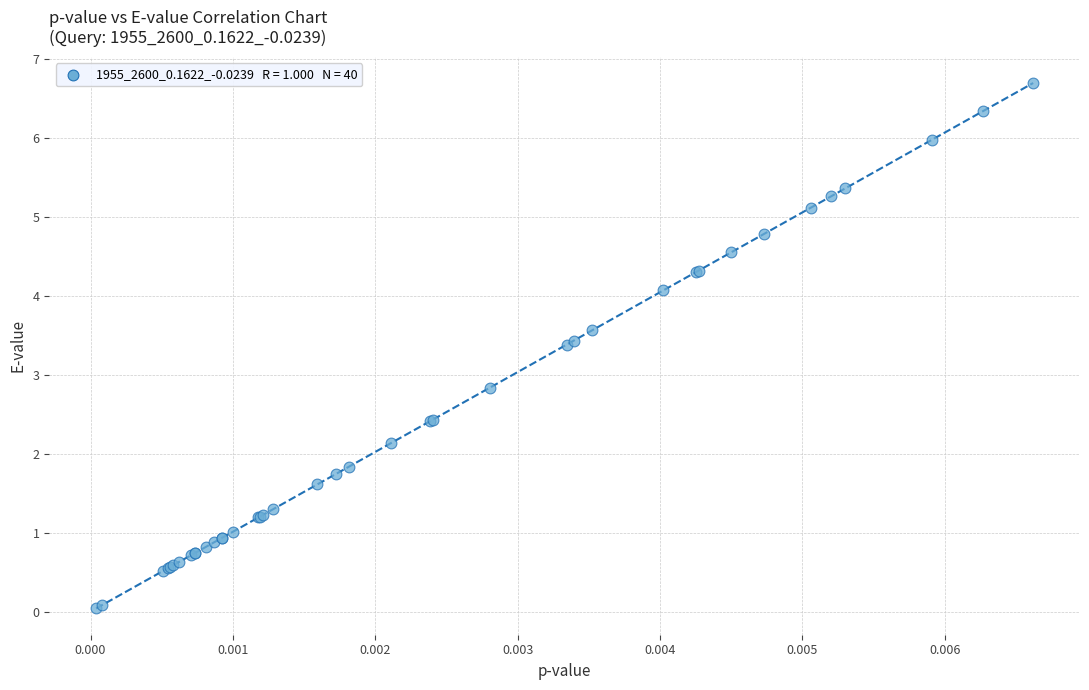

What Y value in the scatter plot is closest to 3?

2.8